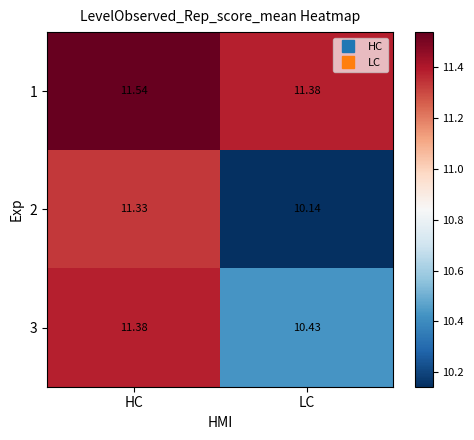

List the series in order of their peak value, highest first.

1, 3, 2